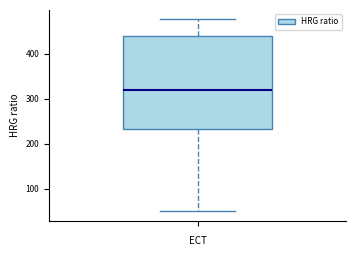

Where is the upper edge of the box on the y-axis? The values are not printed on the chart, so give them approximately, as read against the axis.

440